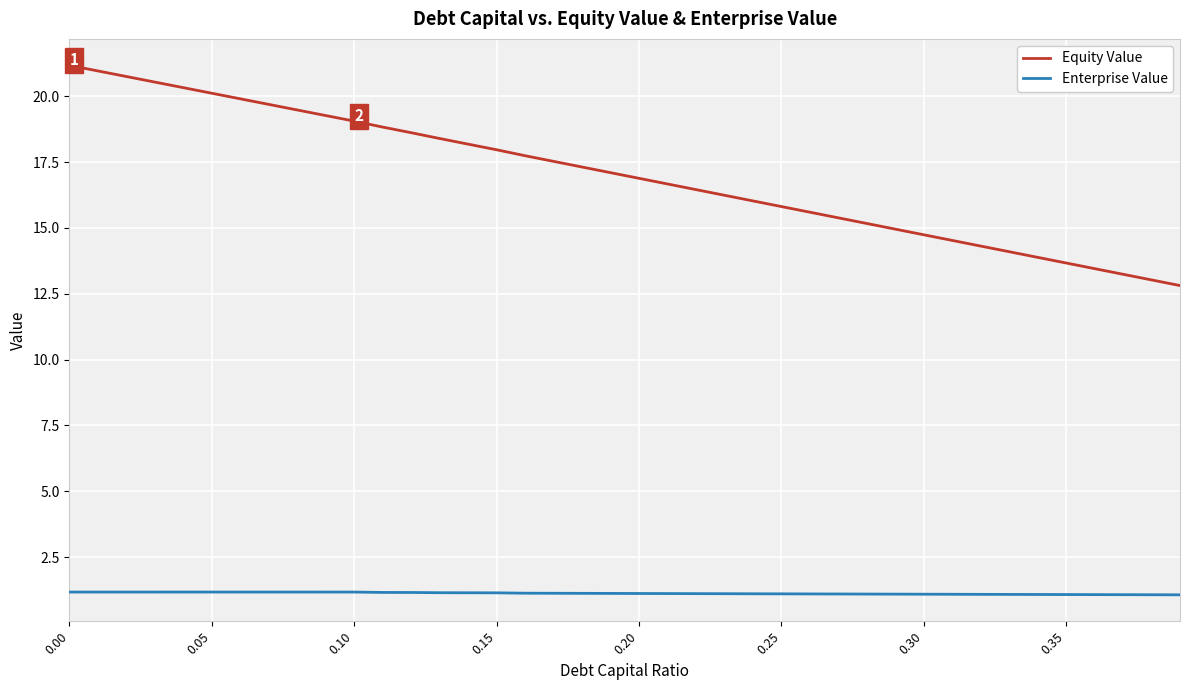

What is the maximum value for Equity Value?

21.2